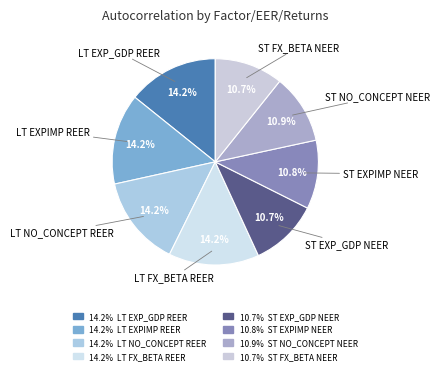

Is there a majority slice in this chart?

No